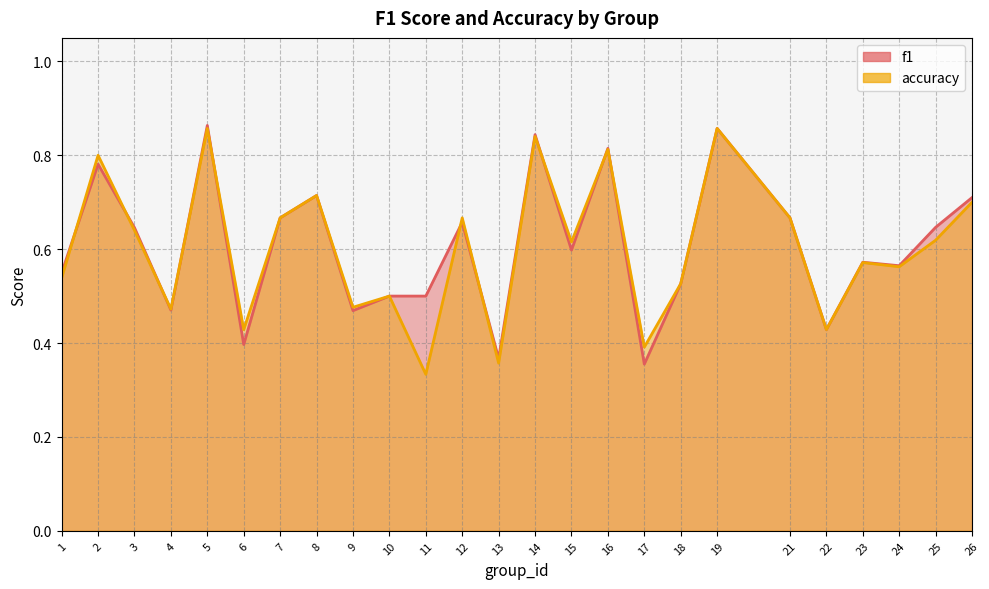

Reading right to left, what are all the values shown in this chart?

f1: 0.7	0.6	0.6	0.6	0.4	0.7	0.9	0.5	0.4	0.8	0.6	0.8	0.4	0.7	0.5	0.5	0.5	0.7	0.7	0.4	0.9	0.5	0.6	0.8	0.5
accuracy: 0.7	0.6	0.6	0.6	0.4	0.7	0.9	0.5	0.4	0.8	0.6	0.8	0.4	0.7	0.3	0.5	0.5	0.7	0.7	0.4	0.9	0.5	0.6	0.8	0.5